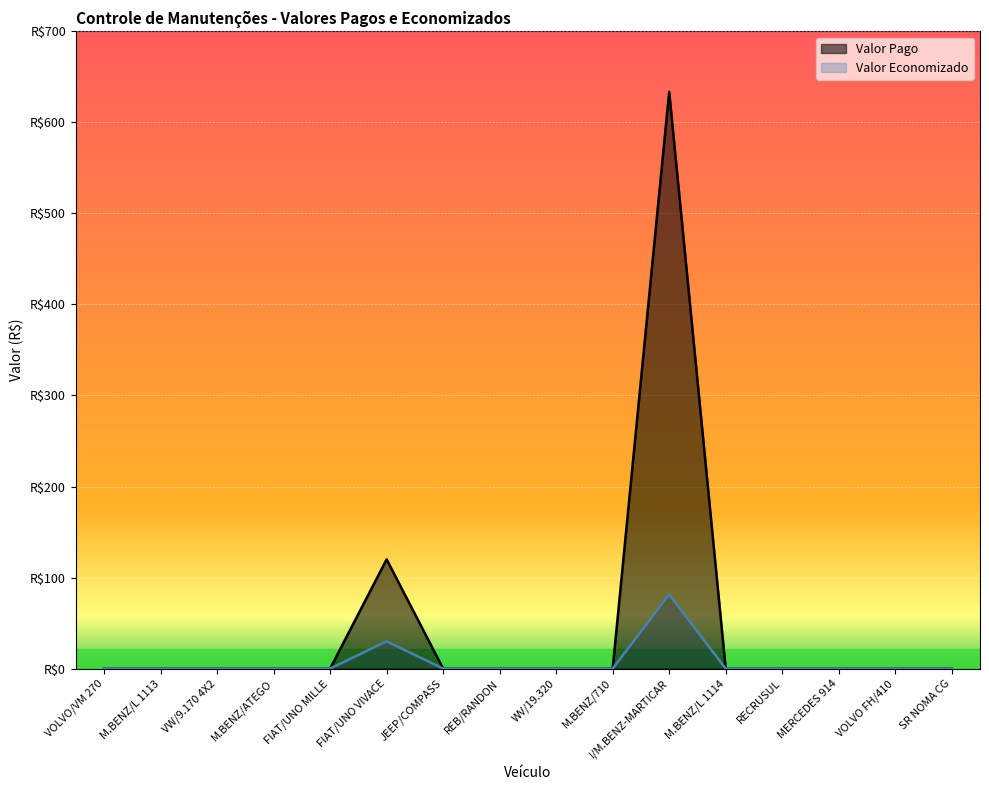

True or false: Valor Economizado has more than 2 points higher than both neighbors.

False